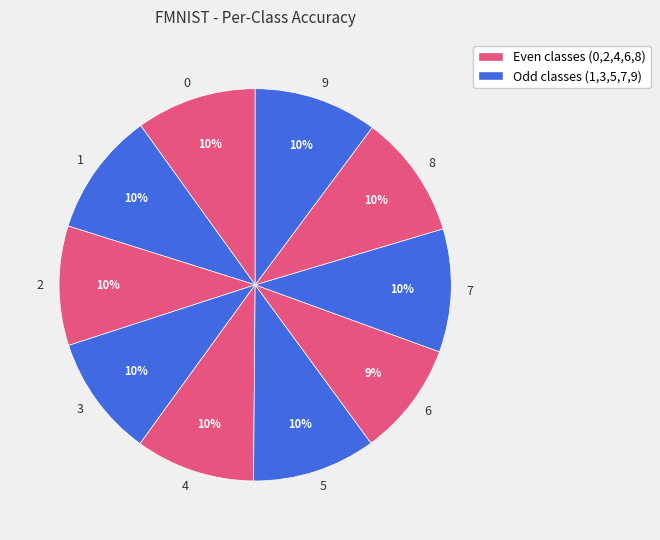

Which has a higher value, 9 or 6?

9